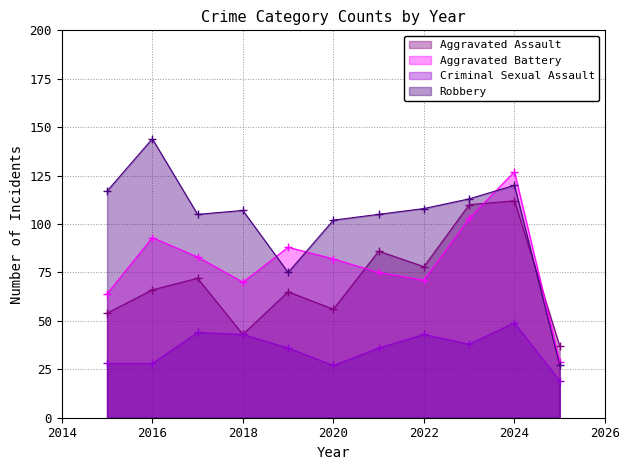

Reading left to right, extract all data points from this chart.

Aggravated Assault: 54	66	72	43	65	56	86	78	110	112	37
Aggravated Battery: 64	93	83	70	88	82	75	71	103	127	29
Criminal Sexual Assault: 28	28	44	43	36	27	36	43	38	49	19
Robbery: 117	144	105	107	75	102	105	108	113	120	27